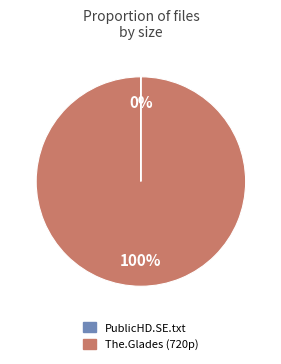

The The.Glades (720p) slice represents 100% of the pie. True or false?

True